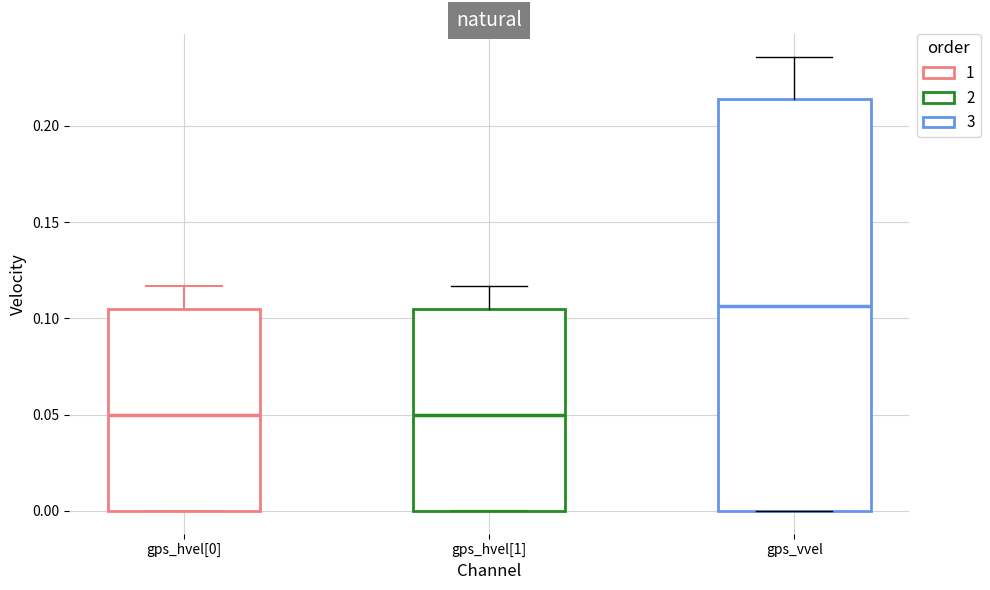

Reading left to right, transcribe this box plot: for each box, give where its median line is, the range the box spans, and where its two whiskers end, as read against the y-axis. The values are not printed on the chart, so give them approximately, as read against the axis.

gps_hvel[0]: median 0.050, box 0.000 to 0.105, whiskers 0.000 to 0.115
gps_hvel[1]: median 0.050, box 0.000 to 0.105, whiskers 0.000 to 0.115
gps_vvel: median 0.105, box 0.000 to 0.215, whiskers 0.000 to 0.235